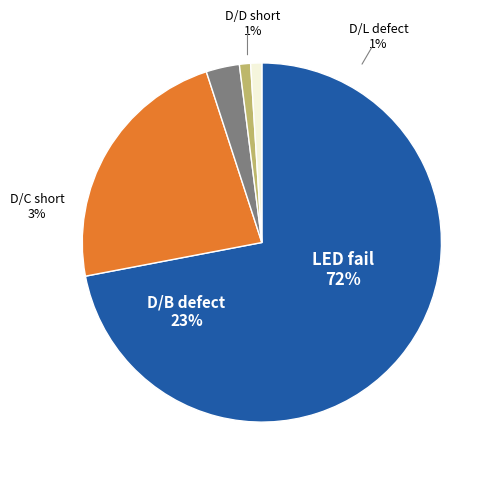

True or false: LED fail accounts for 72% of the total.

True